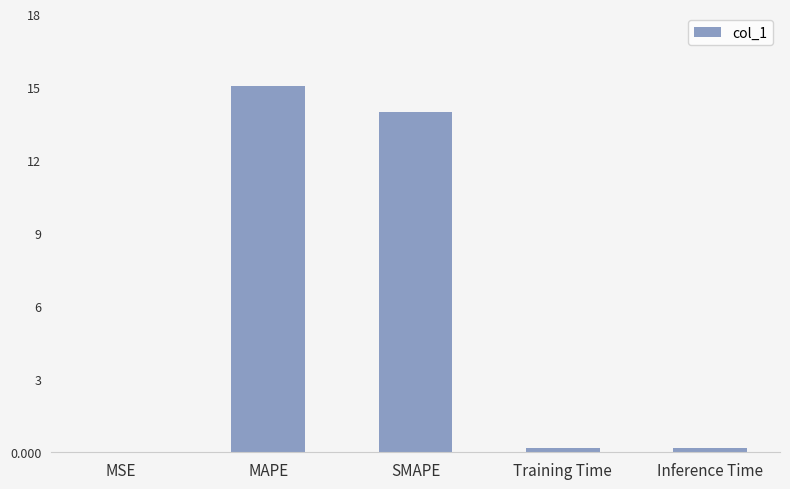

Is it true that the value at MSE is 0.0?

True